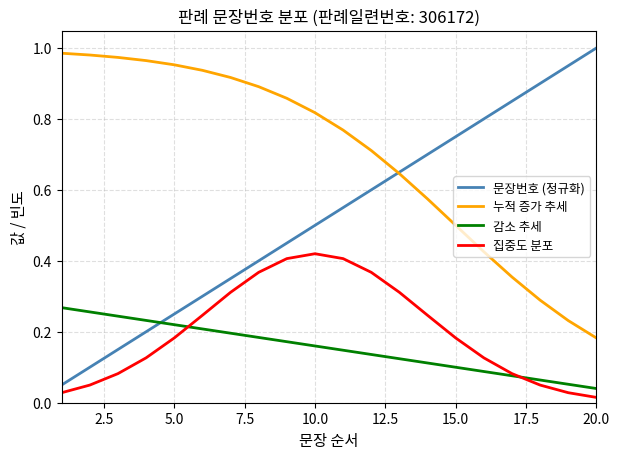

Which series has the largest range (max minus min)?

문장번호 (정규화)